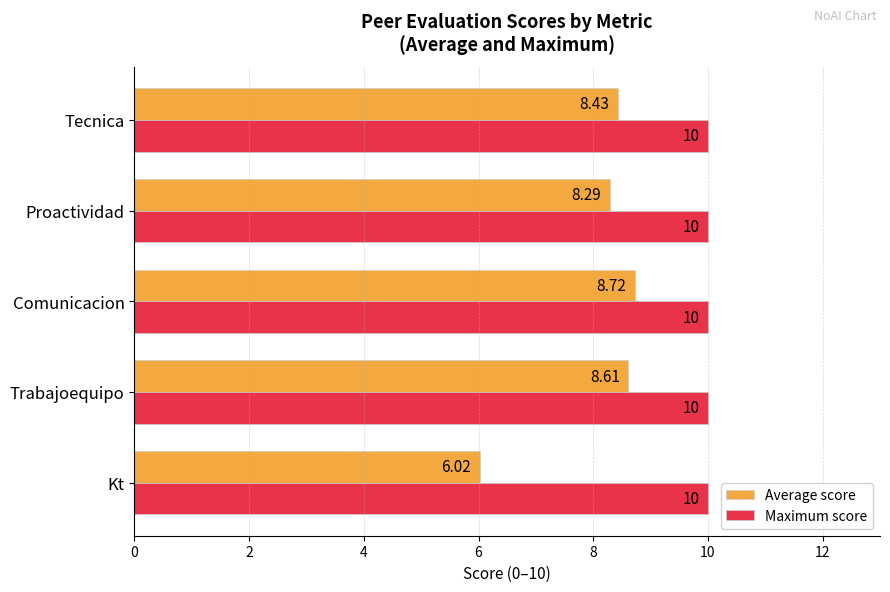

Which series has the widest spread of values?

Average score